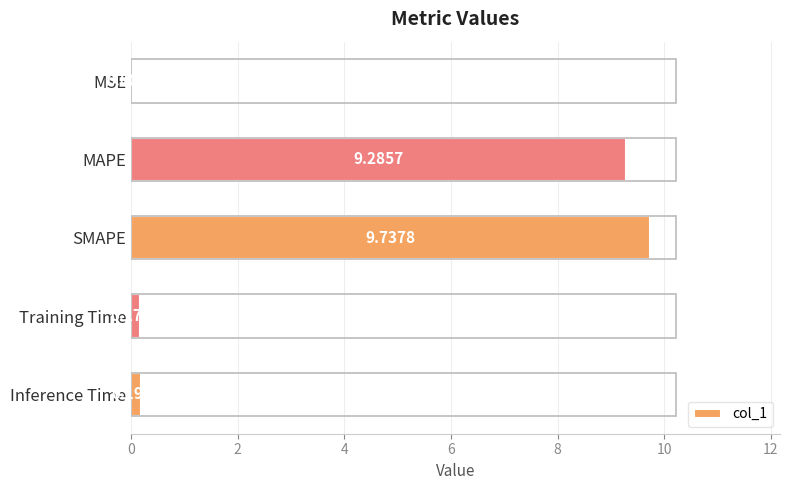

What is the sum of the values at MSE and SMAPE?

9.7